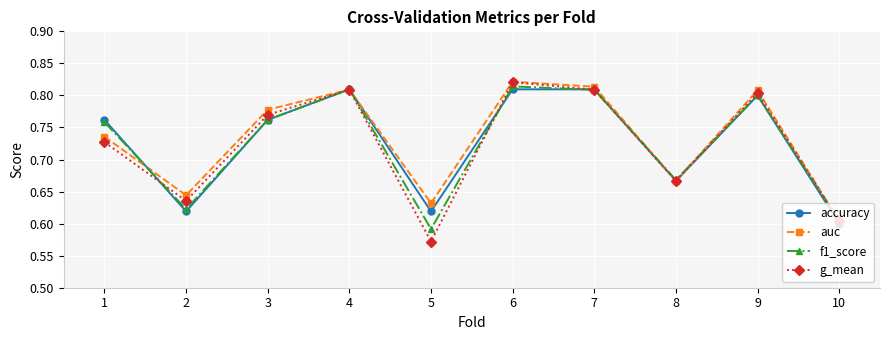

Rank the series by their average value, from lowest to highest.

g_mean, f1_score, accuracy, auc